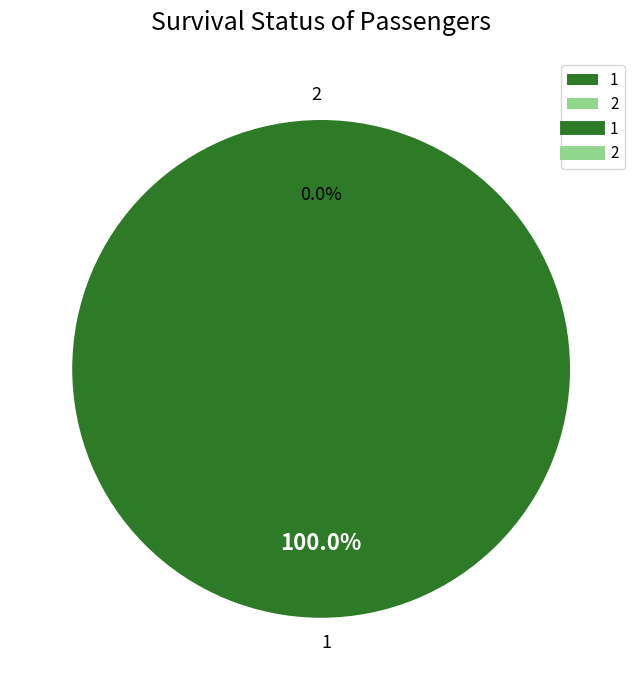

Rank the categories by value from highest to lowest.

1, 2